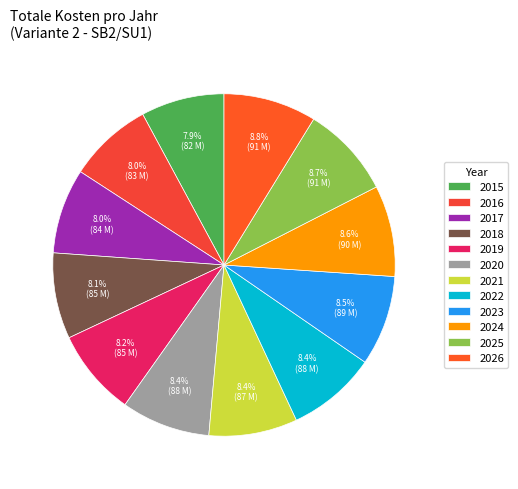

Does 2019 account for over 50% of the chart?

No